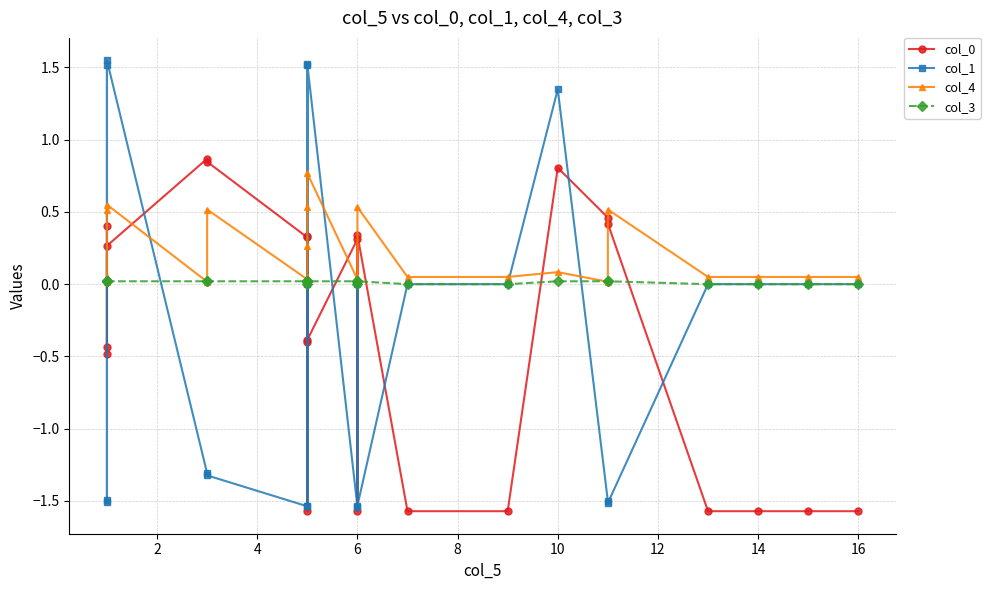

In col_0, how many points are higher than both neighbors (excluding endpoints)?

6